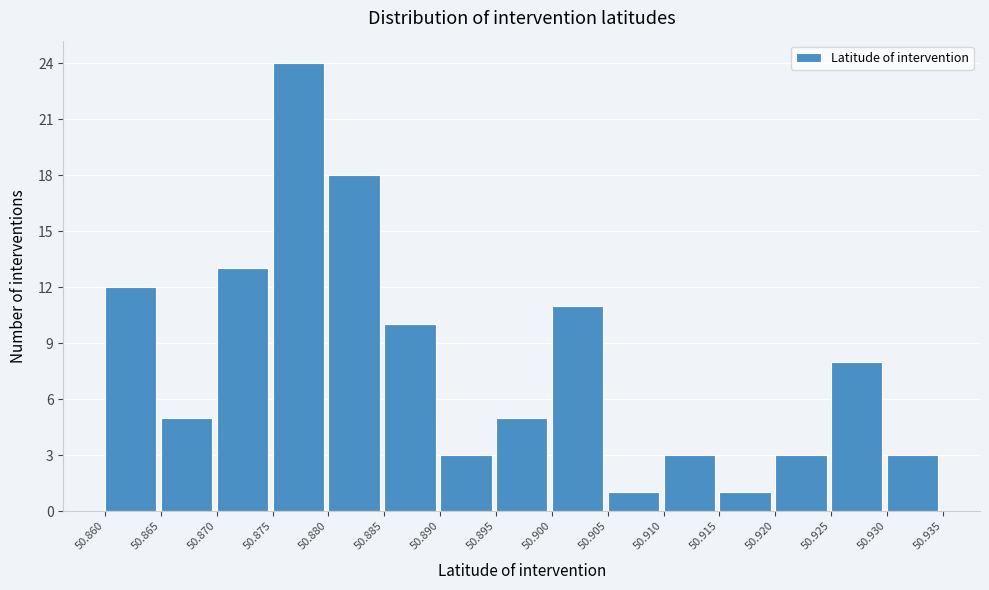

What is the height of the bar covering 50.865 to 50.870 on the x-axis? The values are not printed on the chart, so give them approximately, as read against the axis.

5